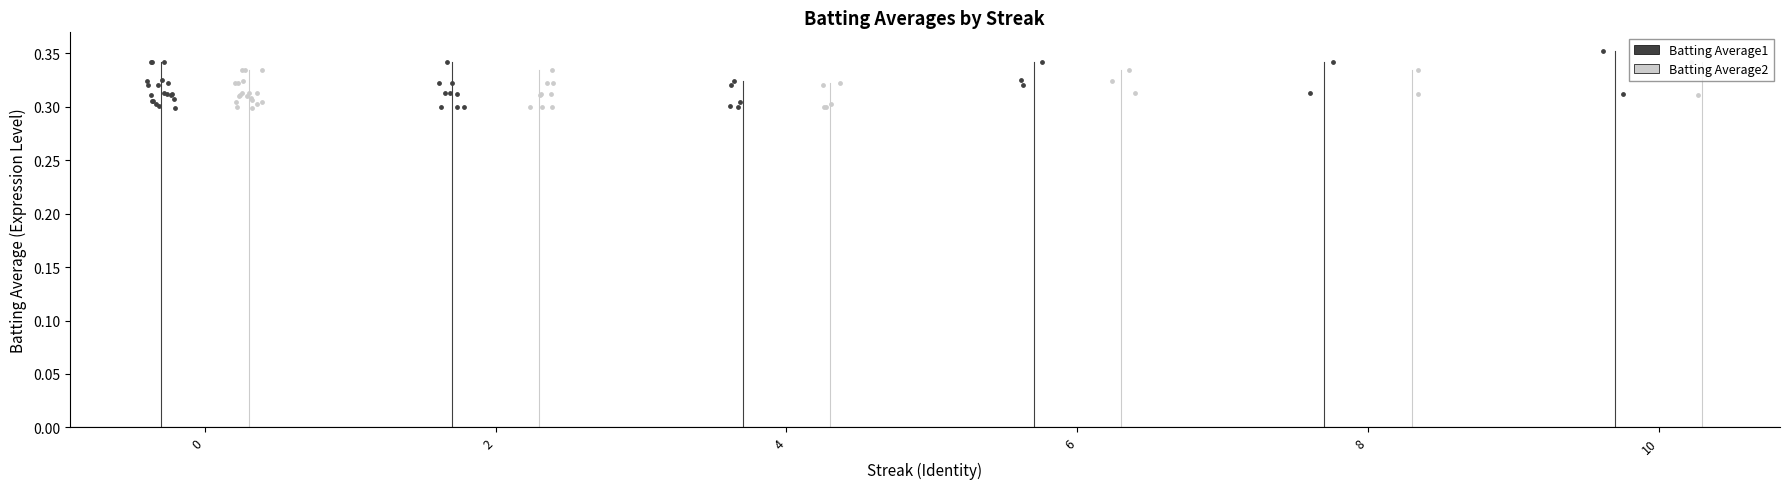

What are all the series names shown in the legend?

Batting Average1, Batting Average2